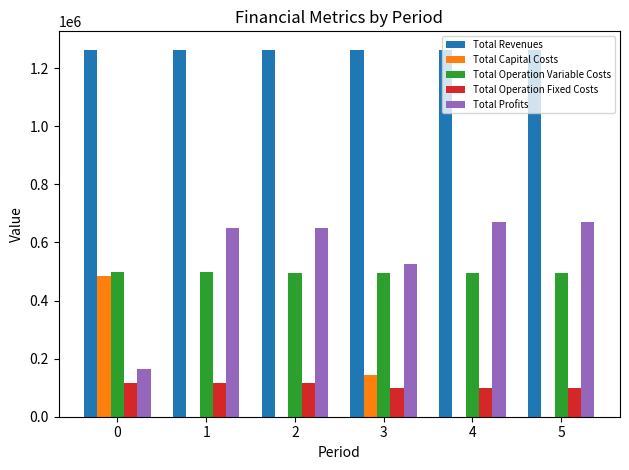

What is the sum of the Total Operation Variable Costs values at 2 and 0?

994105.8